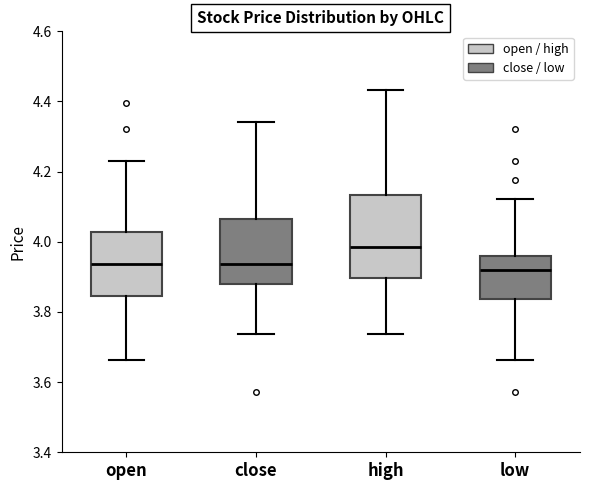

Reading left to right, read every box against the y-axis: the position of its median line, the range the box covers, and the ends of its whiskers. The values are not printed on the chart, so give them approximately, as read against the axis.

open: median 3.94, box 3.84 to 4.02, whiskers 3.66 to 4.24
close: median 3.94, box 3.88 to 4.06, whiskers 3.74 to 4.34
high: median 3.98, box 3.90 to 4.14, whiskers 3.74 to 4.44
low: median 3.92, box 3.84 to 3.96, whiskers 3.66 to 4.12